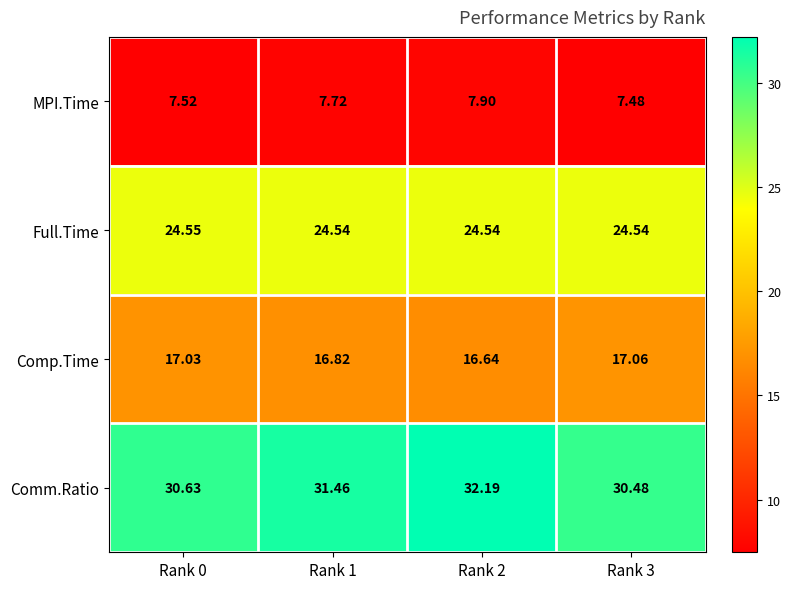

Which series has the largest range (max minus min)?

Comm.Ratio